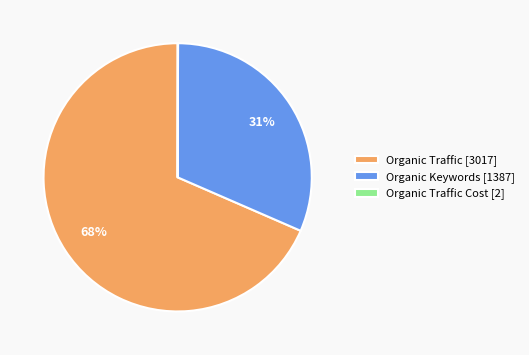

Which slice is the largest?

Organic Traffic [3017]